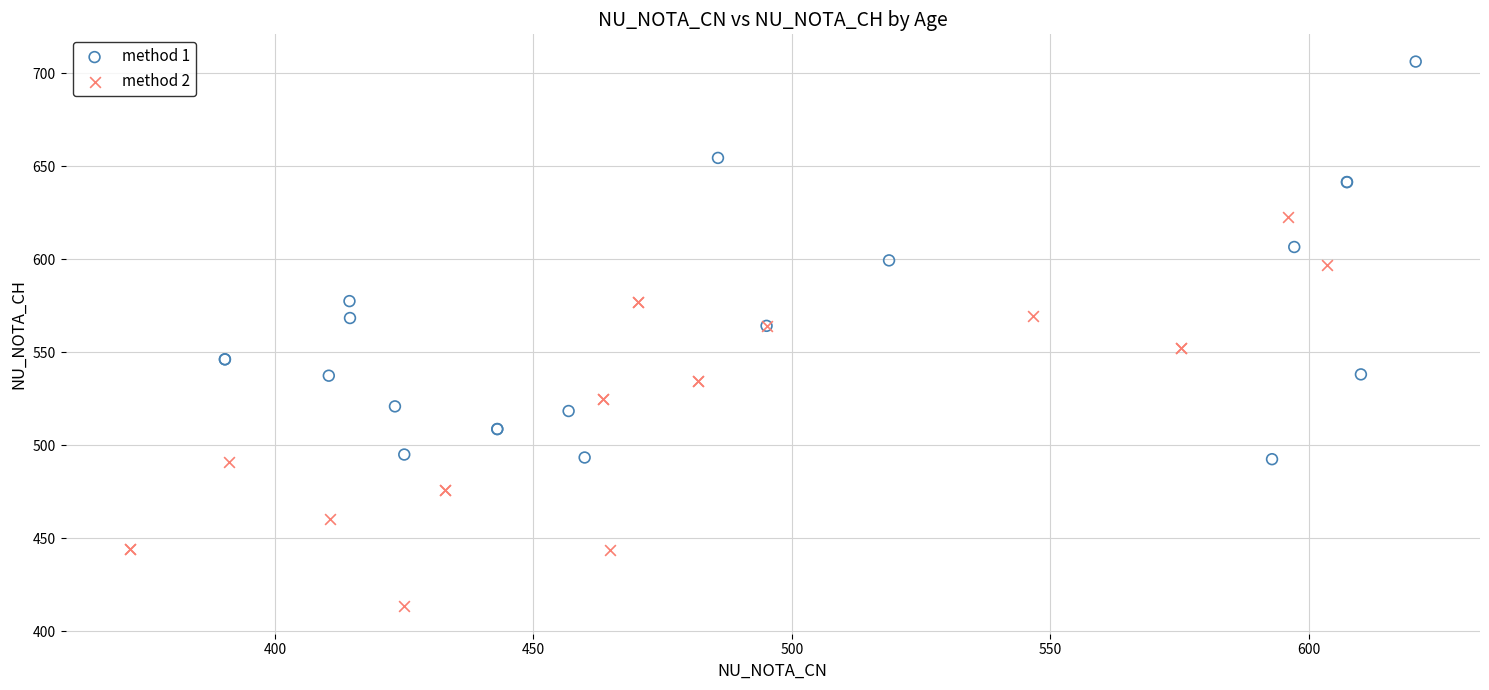

Which series reaches the maximum Y coordinate?

method 1